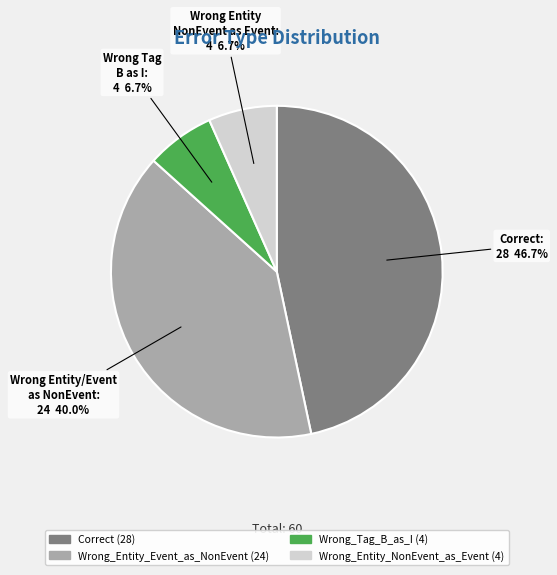

Is there any slice that represents more than half of the pie?

No